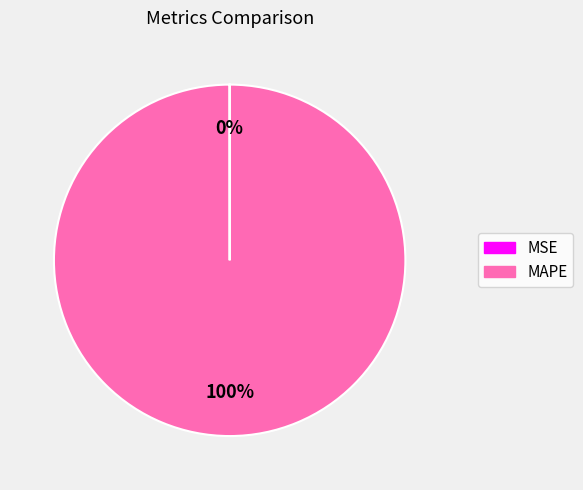

What percentage is the MAPE slice, to the nearest percent?

100%